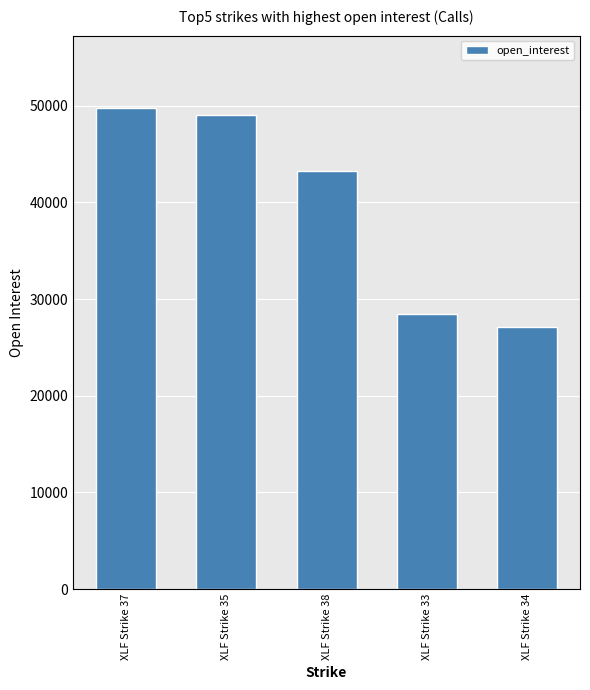

What is the difference between the values at XLF Strike 34 and XLF Strike 38?

16181